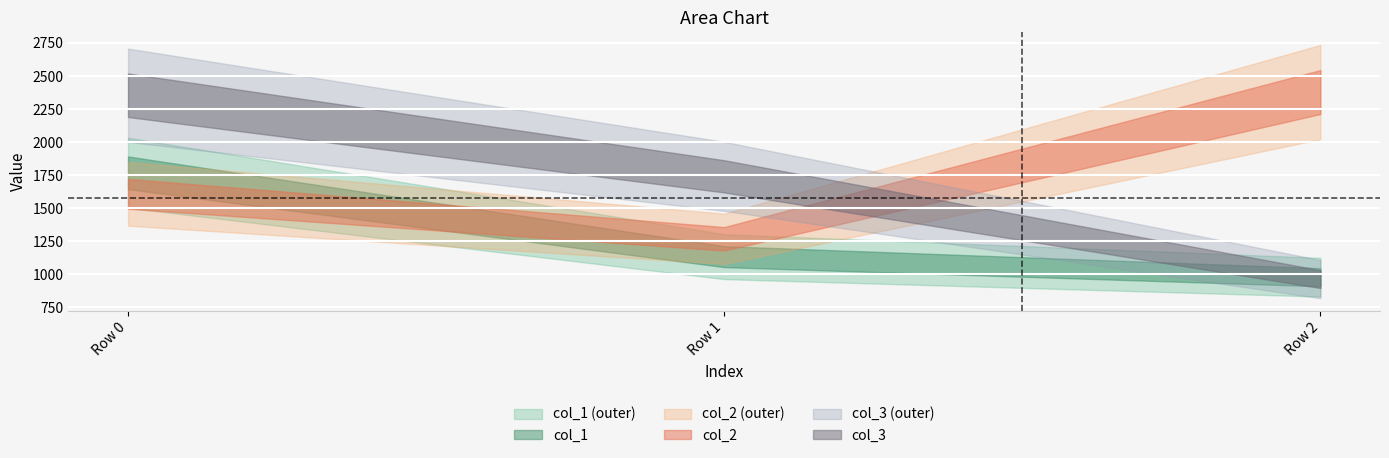

Read the col_1 value at Row 1.

1132.5